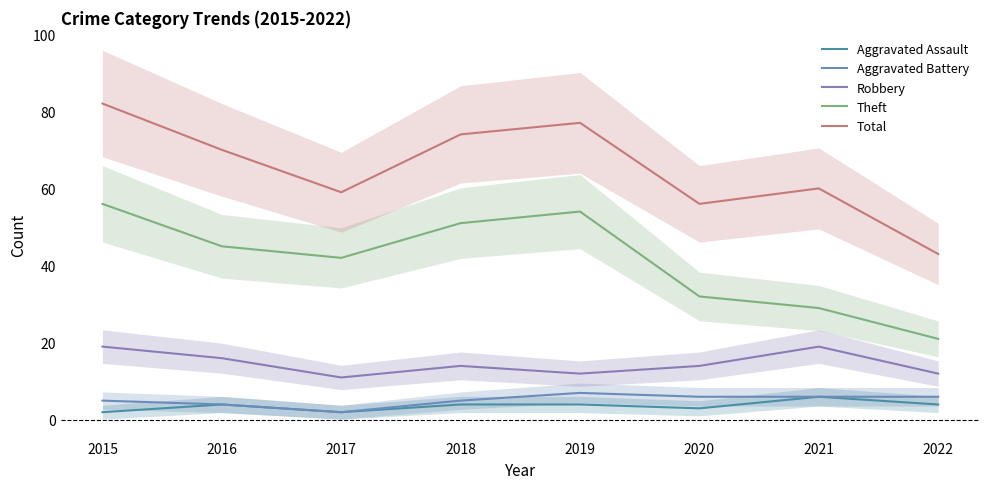

How many data points in Total are less than 70?

4